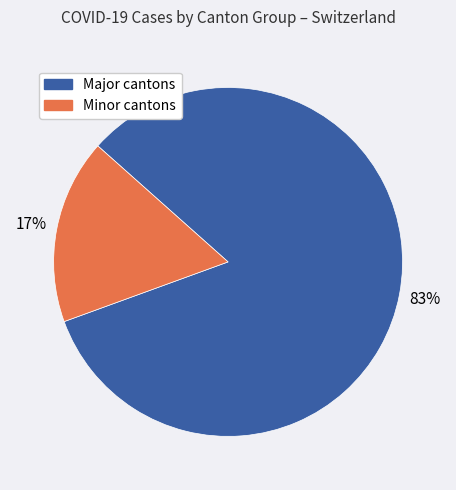

Does any single category account for the majority?

Yes